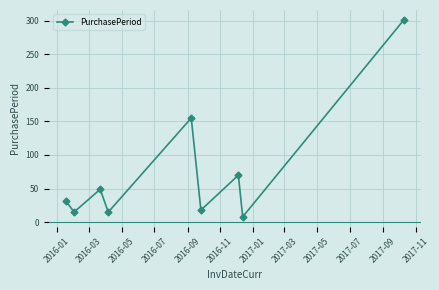

True or false: the data has more than 2 interior local peaks.

True